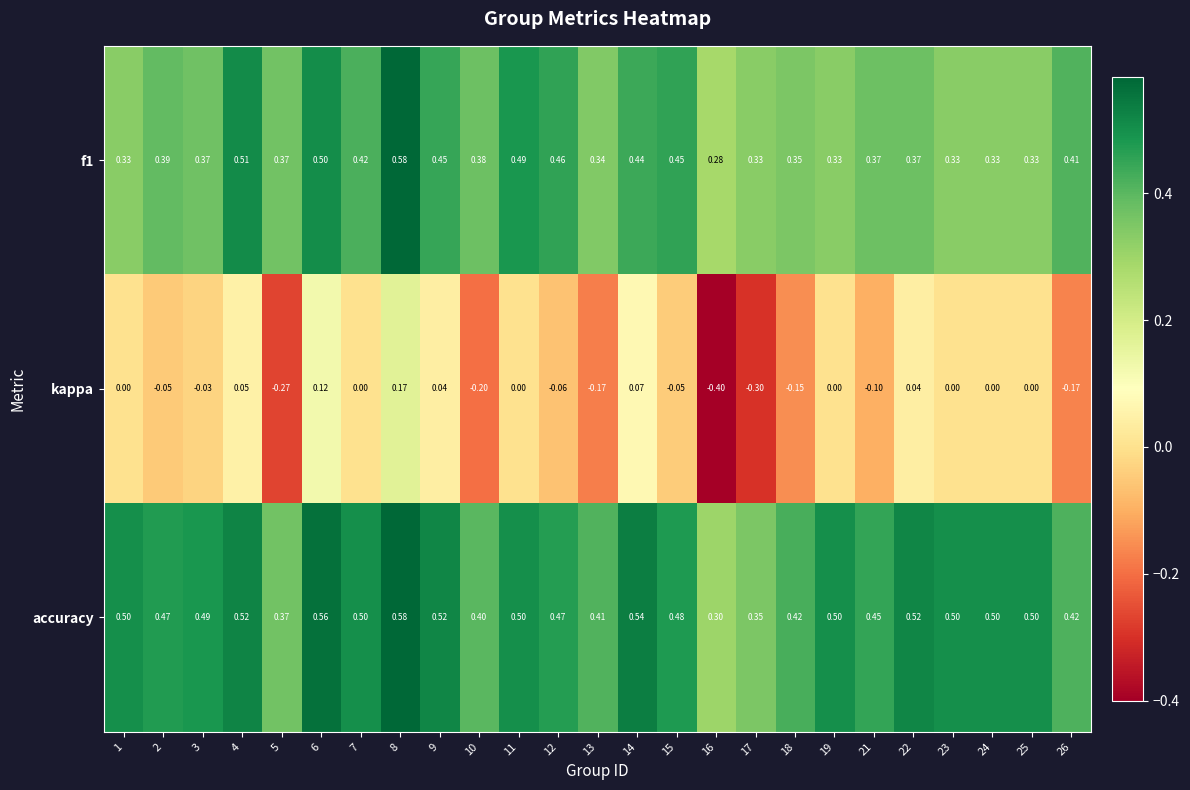

Which series changed the most between 1 and 13?

kappa